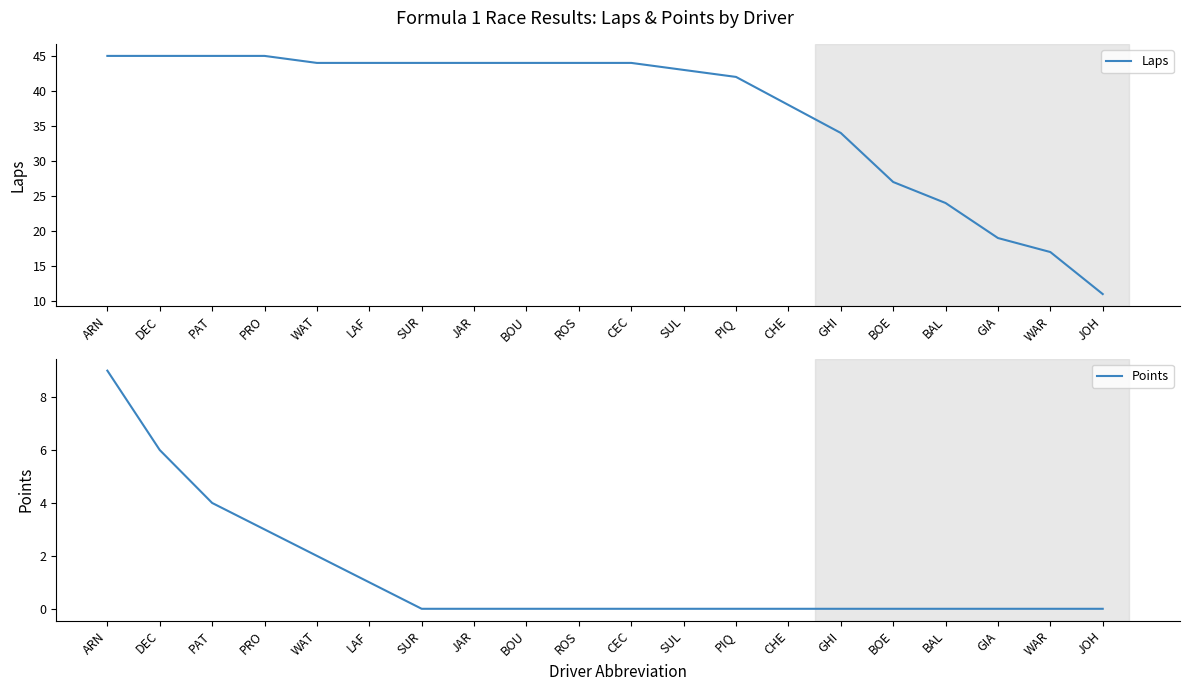

Which series has the widest spread of values?

Laps